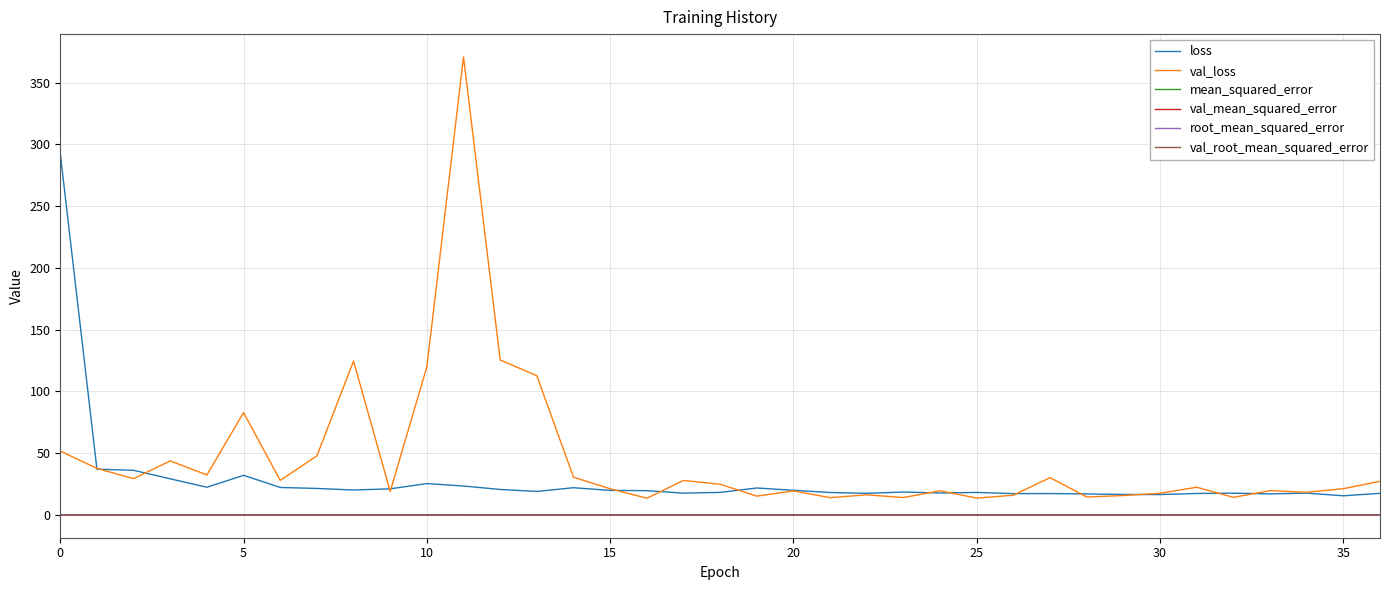

Which series has the largest range (max minus min)?

val_loss